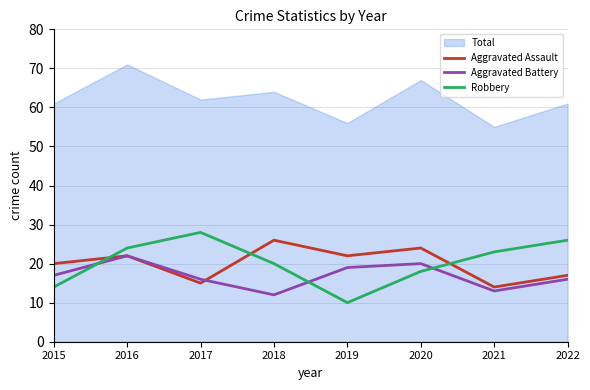

What is the spread (max minus min) of values at 2019?

12